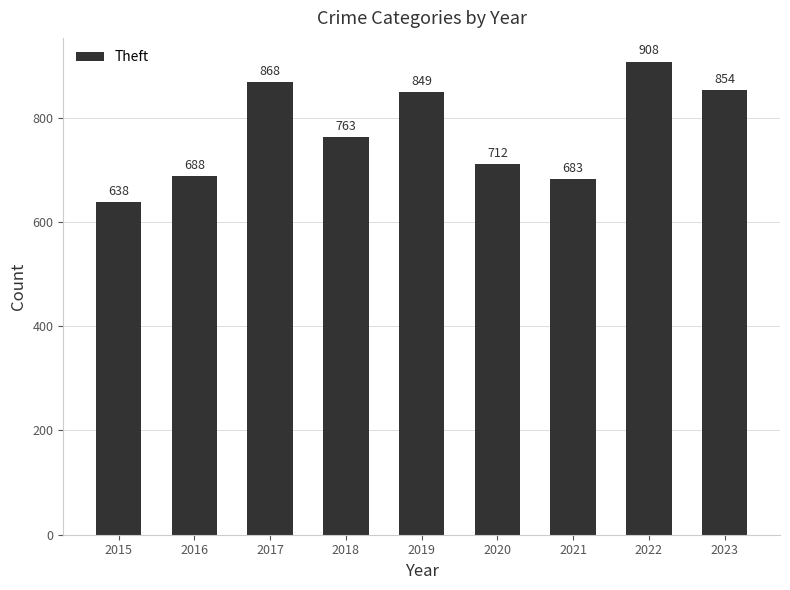

The chart shows a value of 1091 at 2016. True or false?

False